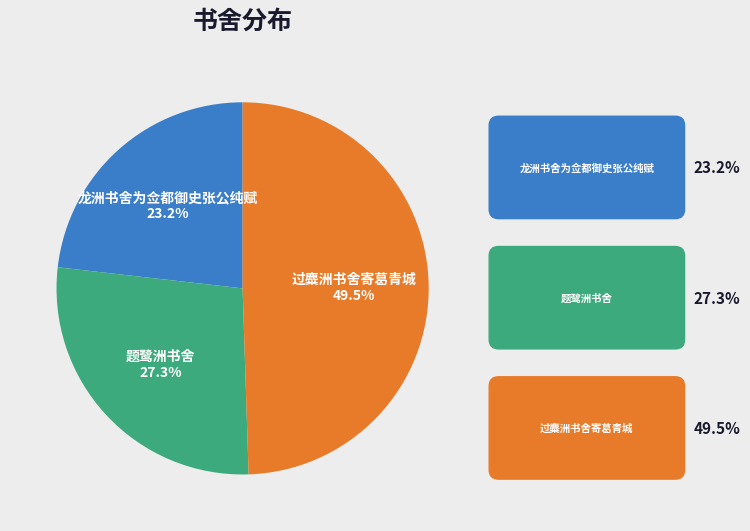

What is the ratio of the value at 题鹭洲书舍 to the value at 龙洲书舍为佥都御史张公纯赋?

1.2